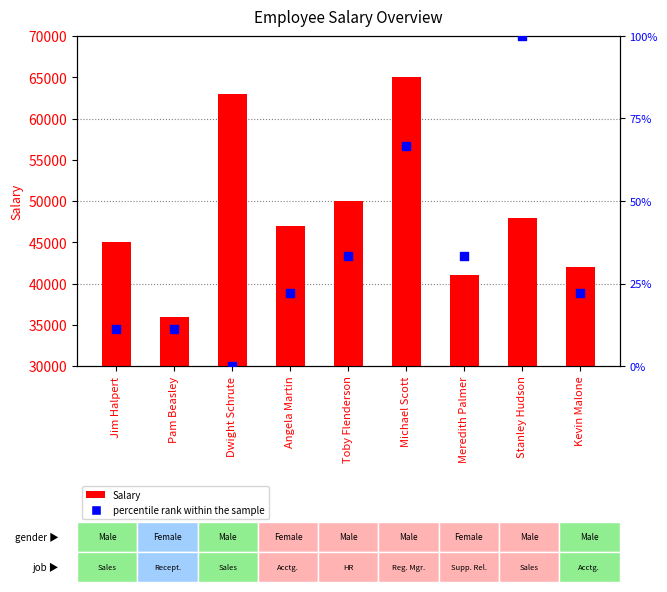

Is the value of percentile rank within the sample at Stanley Hudson greater than the value of Salary at Pam Beasley?

No